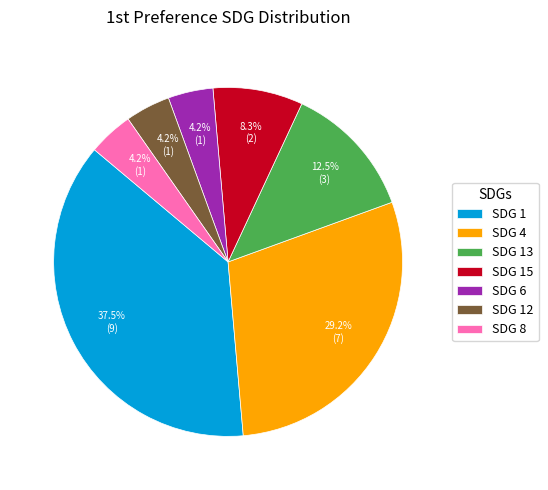

To the nearest percent, what portion does SDG 15 represent?

8%